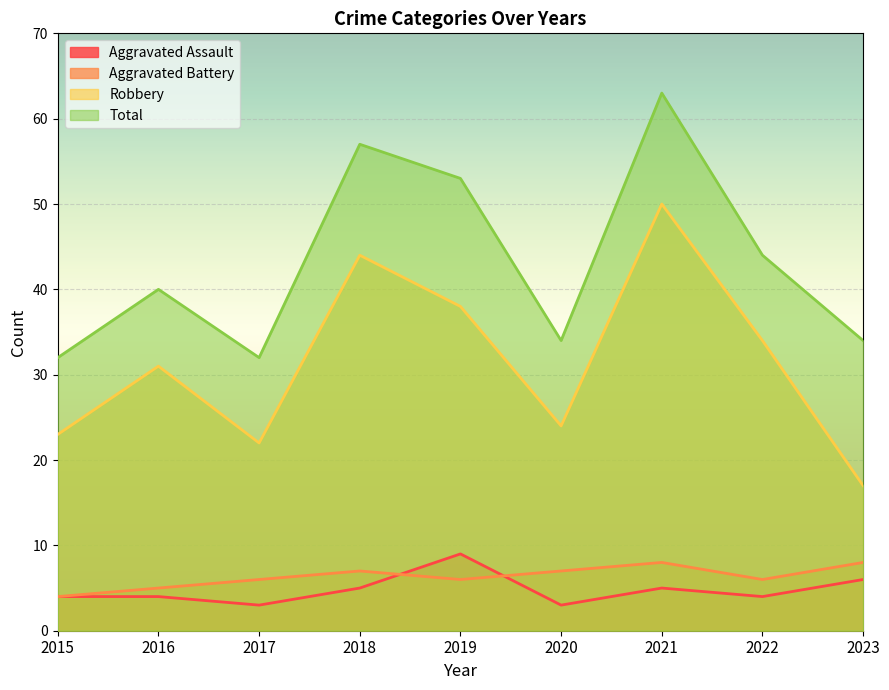

Rank the series by their maximum value, from highest to lowest.

Total, Robbery, Aggravated Assault, Aggravated Battery